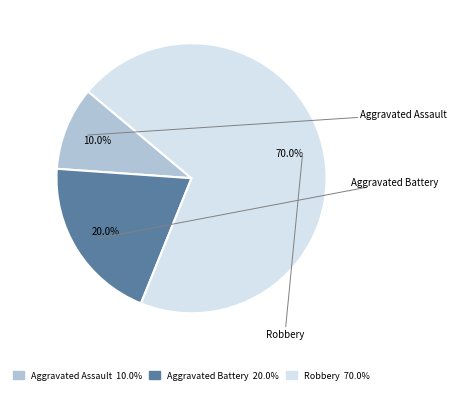

Count the number of slices in the pie.

3